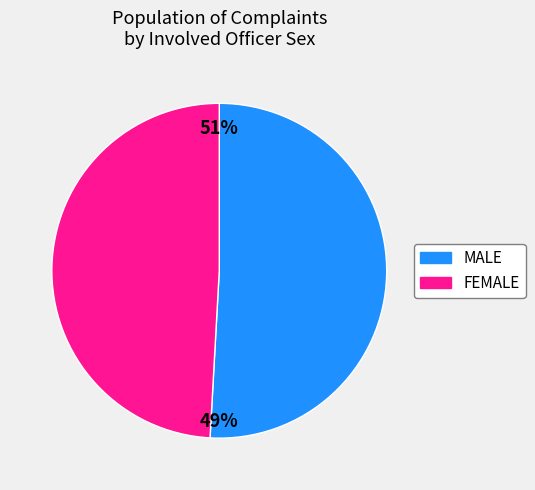

What is the majority slice?

MALE